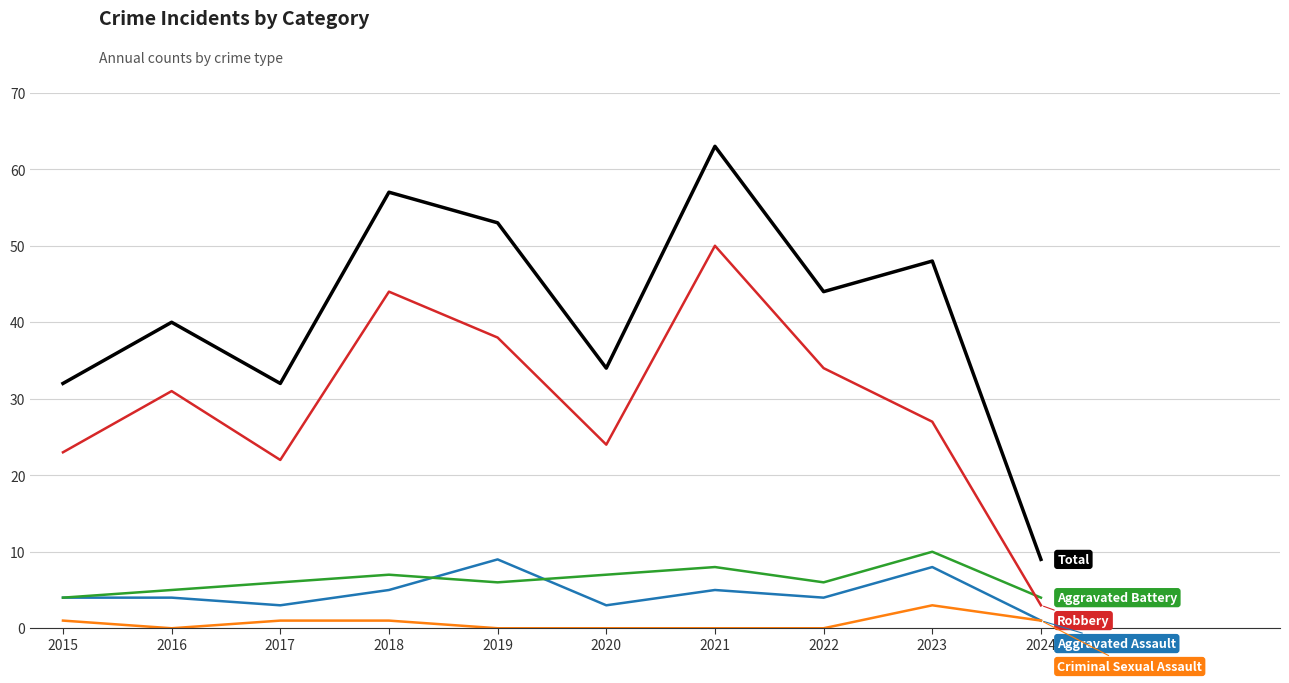

Reading left to right, extract all data points from this chart.

Aggravated Assault: 2015=4	2016=4	2017=3	2018=5	2019=9	2020=3	2021=5	2022=4	2023=8	2024=1
Aggravated Battery: 2015=4	2016=5	2017=6	2018=7	2019=6	2020=7	2021=8	2022=6	2023=10	2024=4
Criminal Sexual Assault: 2015=1	2016=0	2017=1	2018=1	2019=0	2020=0	2021=0	2022=0	2023=3	2024=1
Robbery: 2015=23	2016=31	2017=22	2018=44	2019=38	2020=24	2021=50	2022=34	2023=27	2024=3
Total: 2015=32	2016=40	2017=32	2018=57	2019=53	2020=34	2021=63	2022=44	2023=48	2024=9